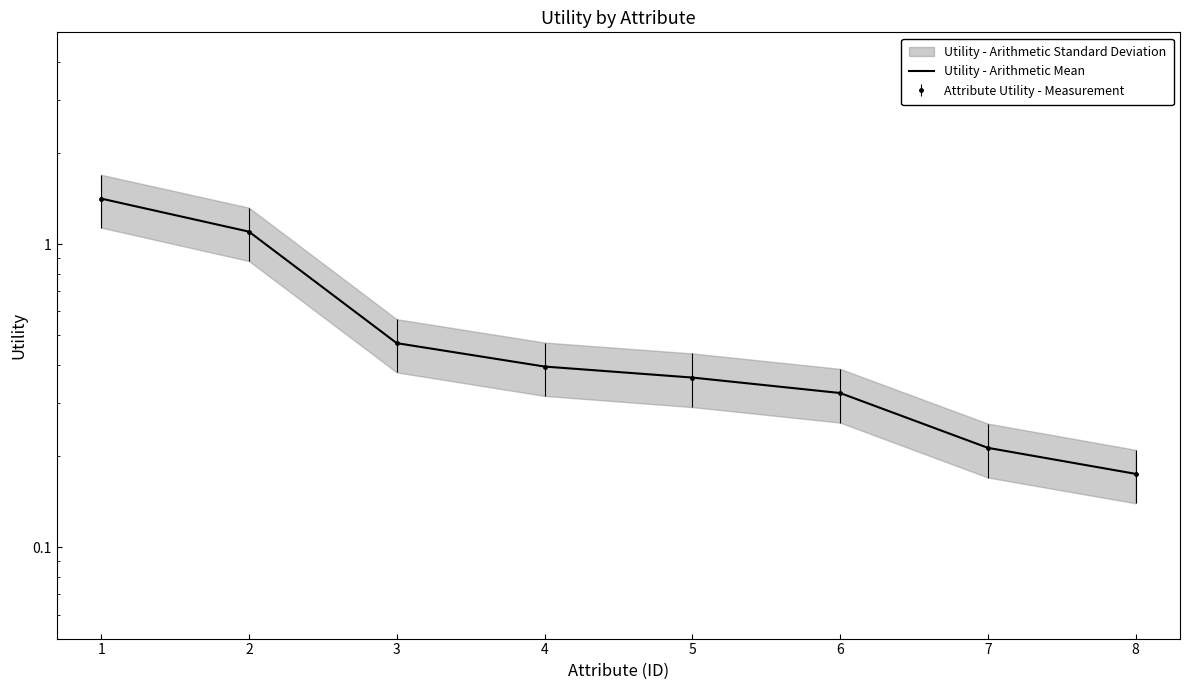

What is the value of the 6th point from the left?

0.3